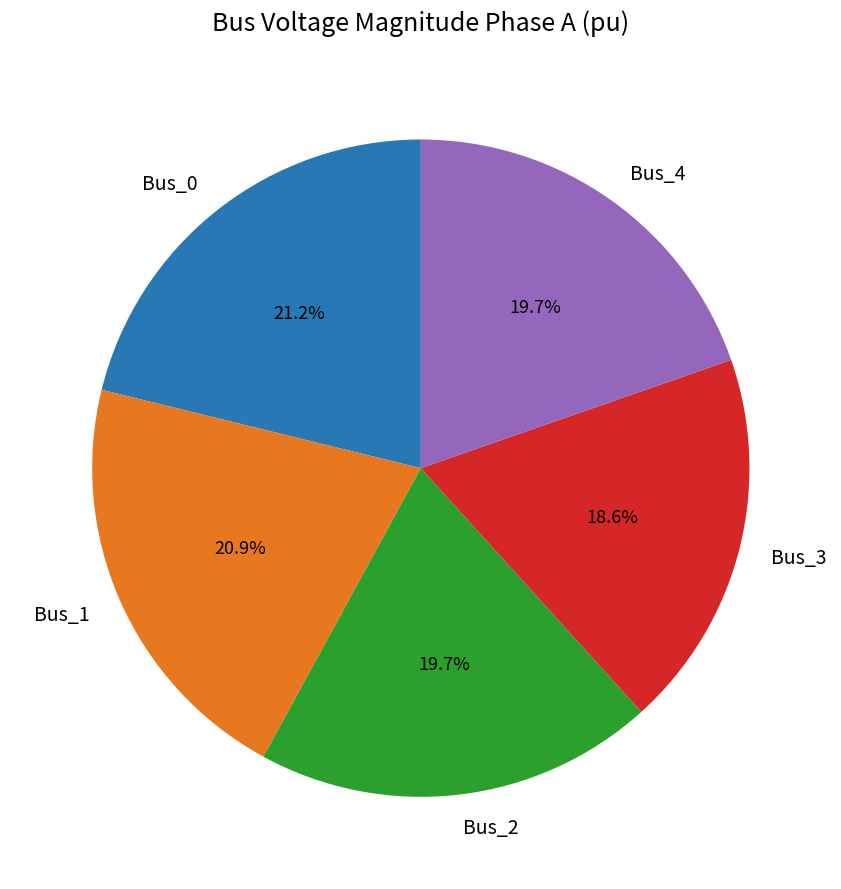

Which category has the smallest portion of the pie?

Bus_3